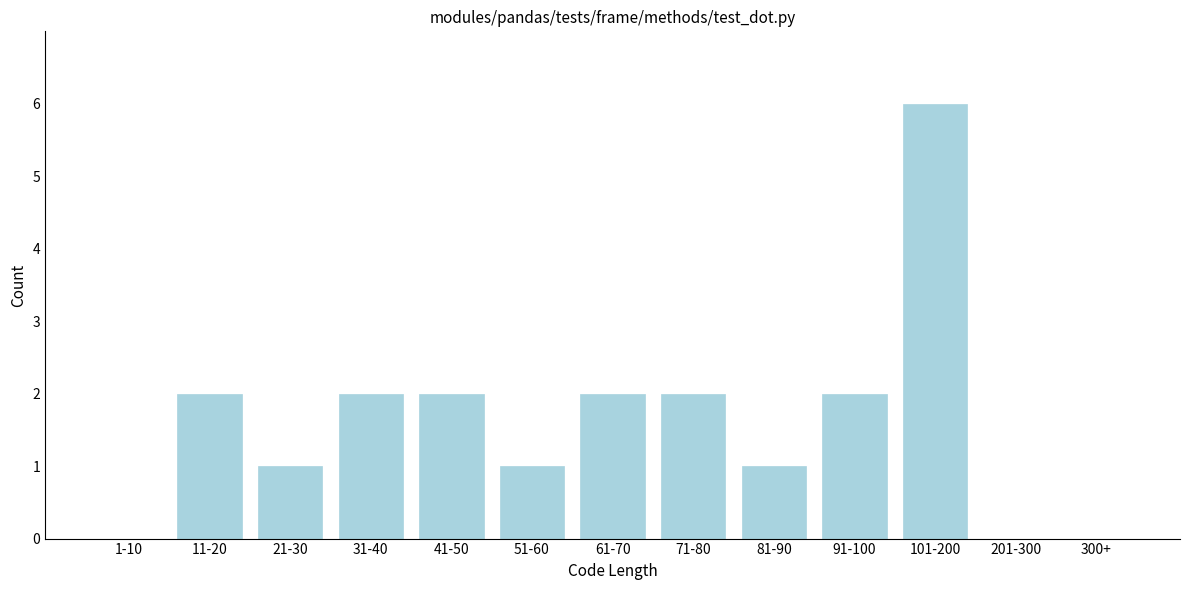

Reading left to right, extract all data points from this chart.

1-10=0	11-20=2	21-30=1	31-40=2	41-50=2	51-60=1	61-70=2	71-80=2	81-90=1	91-100=2	101-200=6	201-300=0	300+=0